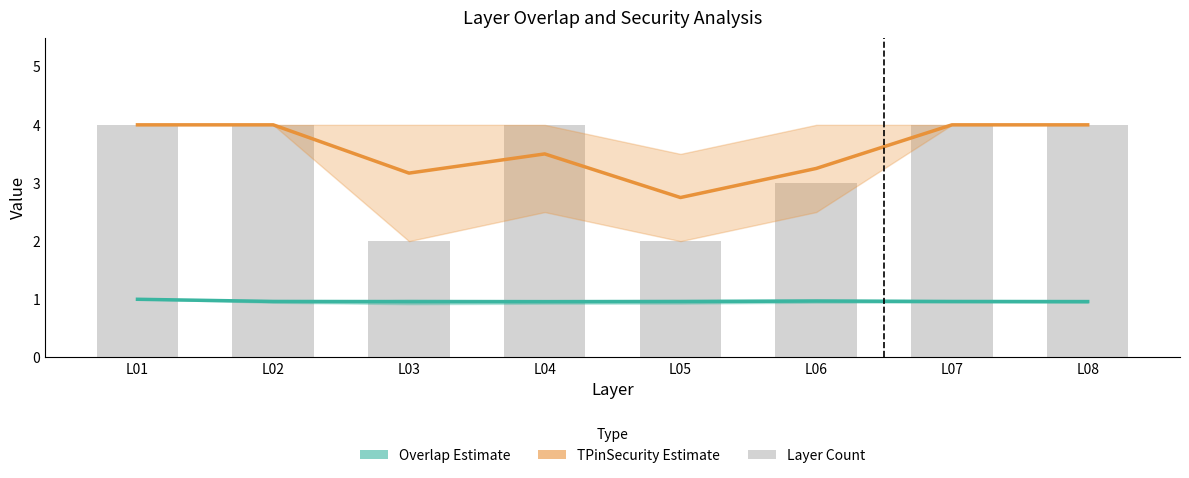

What is the sum of all TPinSecurity Estimate values?

28.7